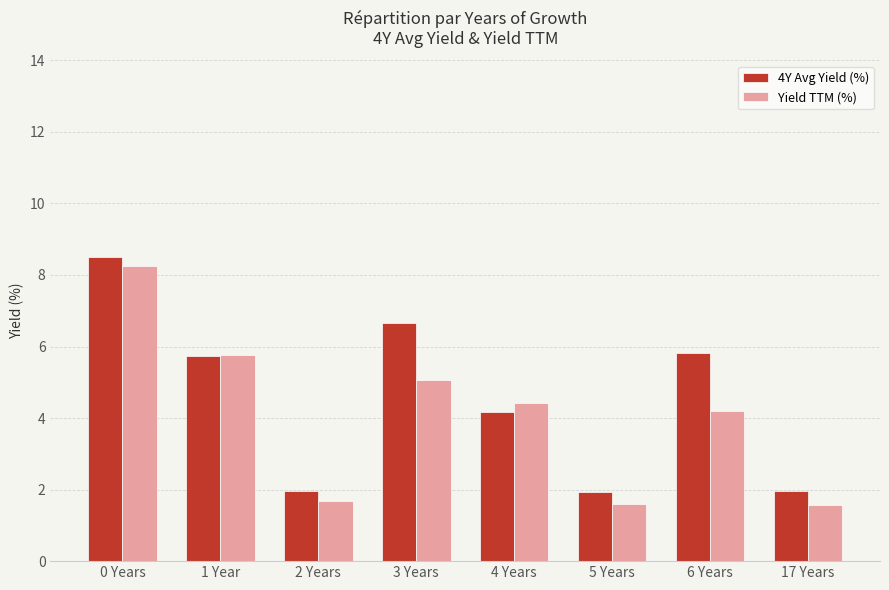

What is the difference between the maximum and minimum values in the Yield TTM (%) series?

6.7